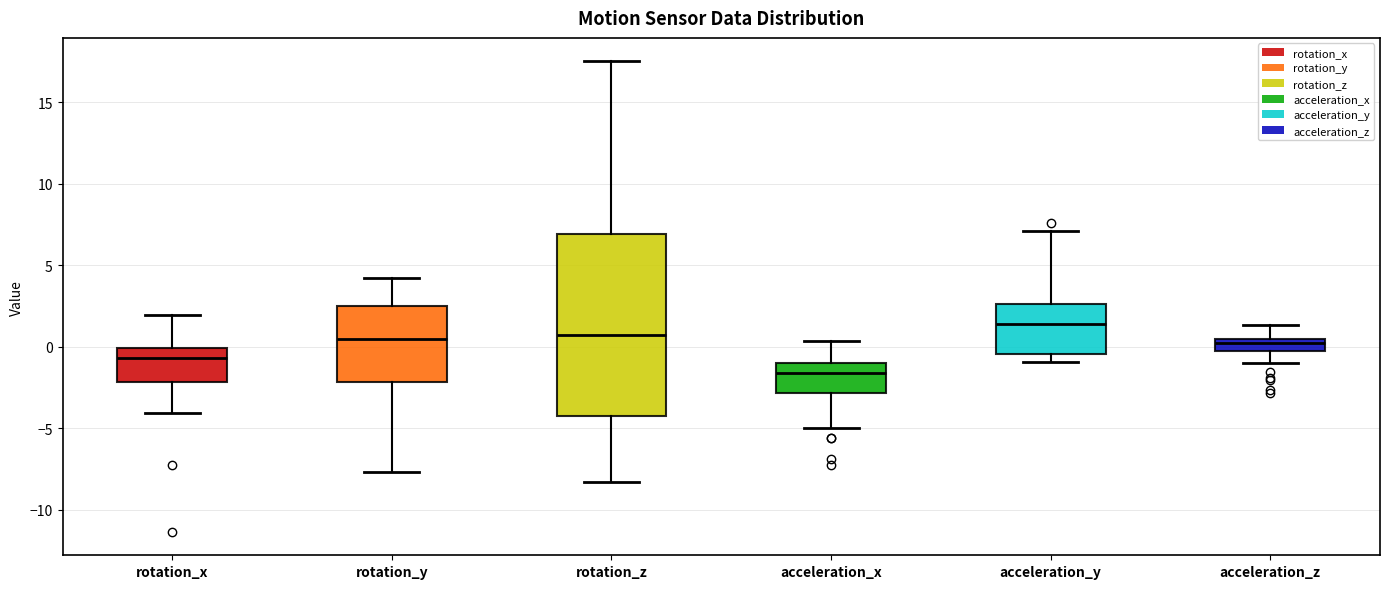

Which box is the tallest, from its lower edge to its upper edge?

rotation_z